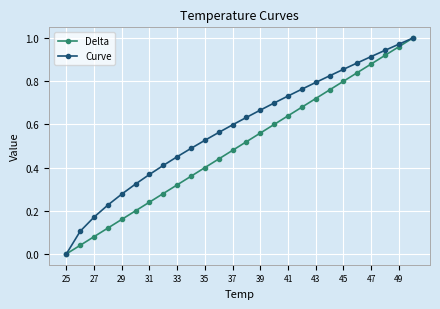

What are all the series names shown in the legend?

Delta, Curve